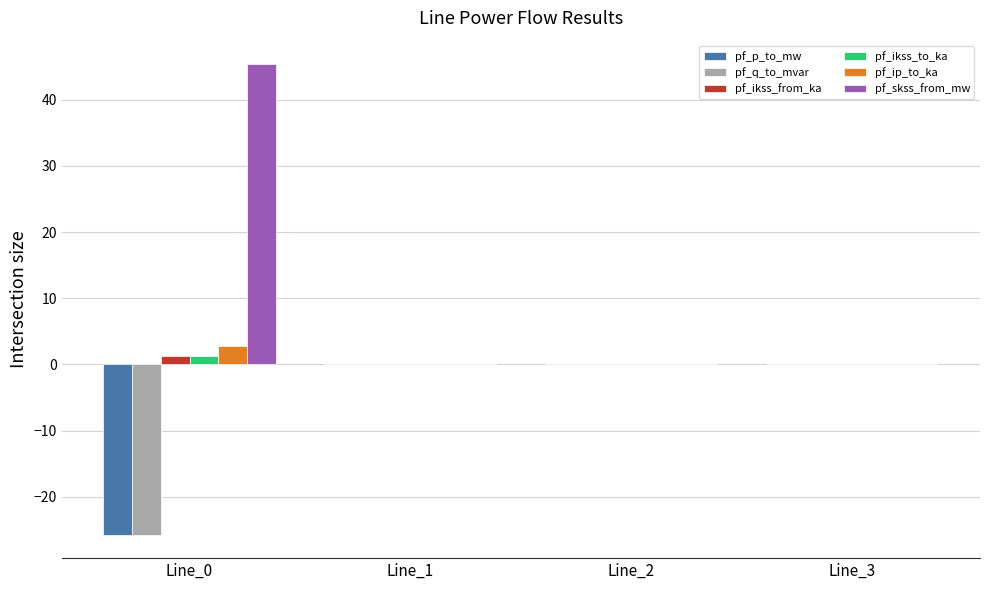

The value of pf_skss_from_mw at Line_2 is 0.0. True or false?

True